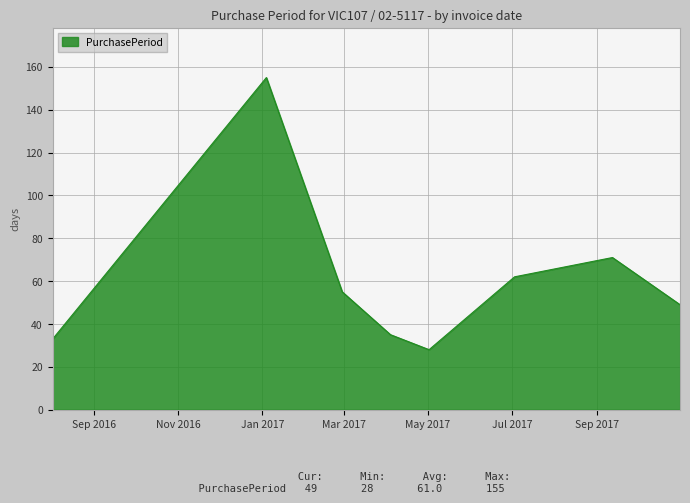

How many values are below 55?

4